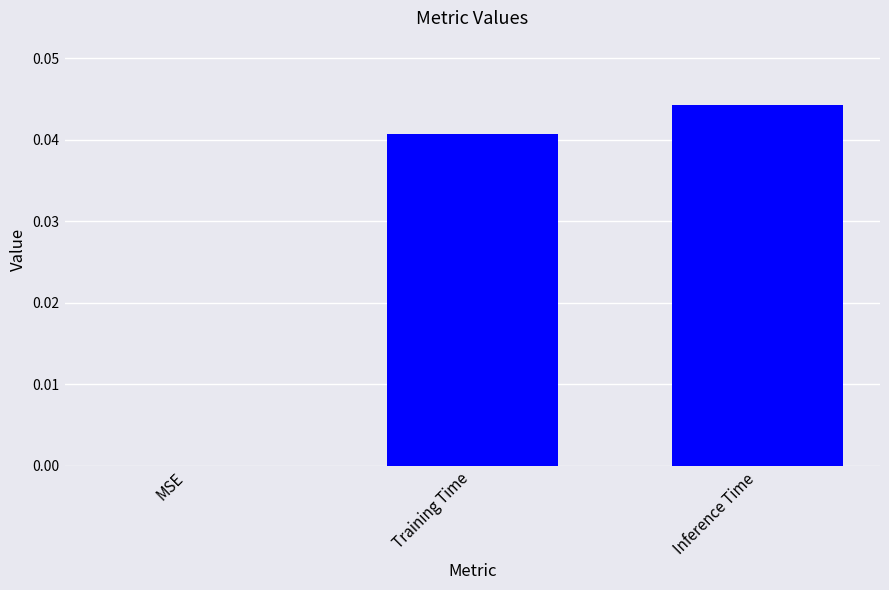

The chart shows a value of 0.0 at MSE. True or false?

True